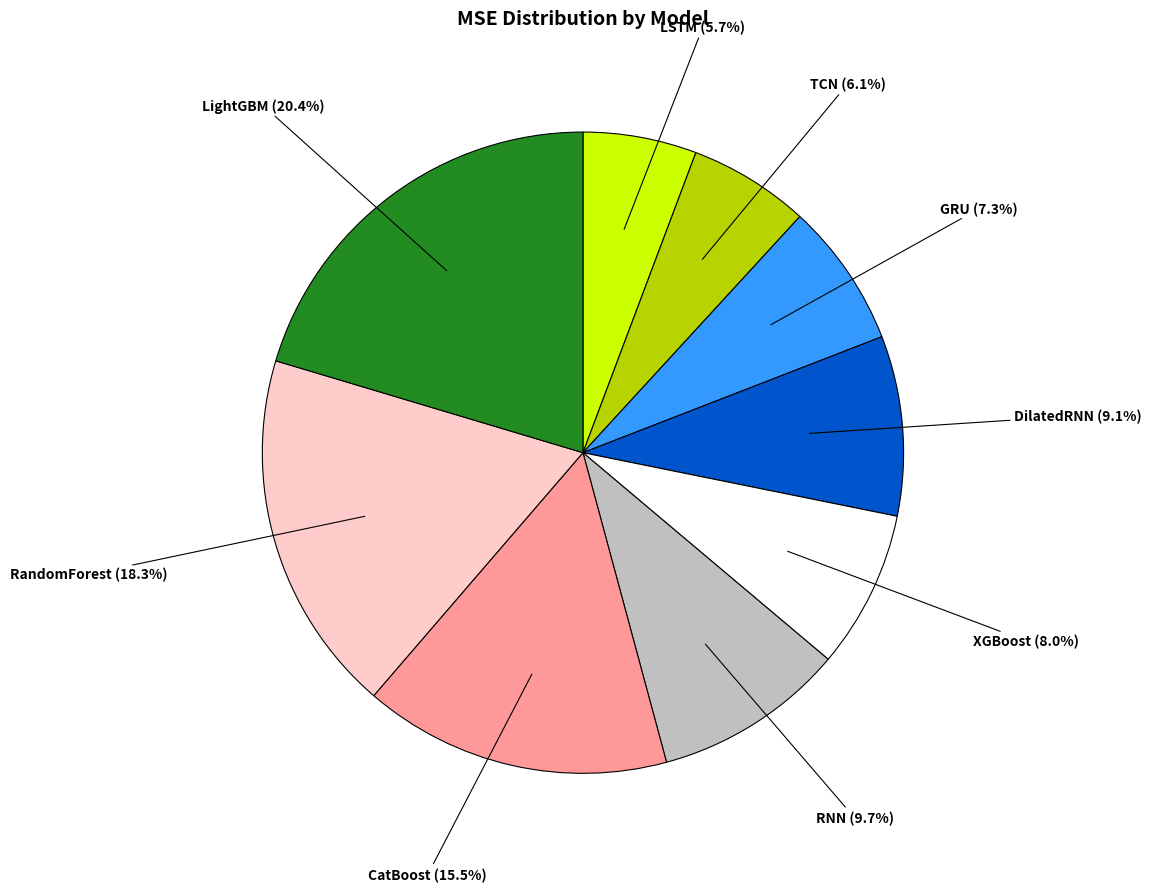

To the nearest percent, what is the difference between the largest and smallest slice percentages?

15%